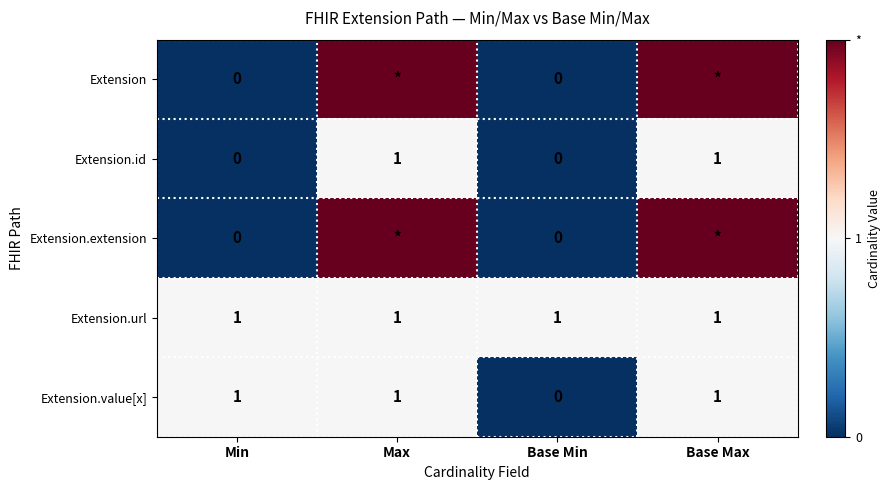

What is the sum of all Extension.value[x] values?

3